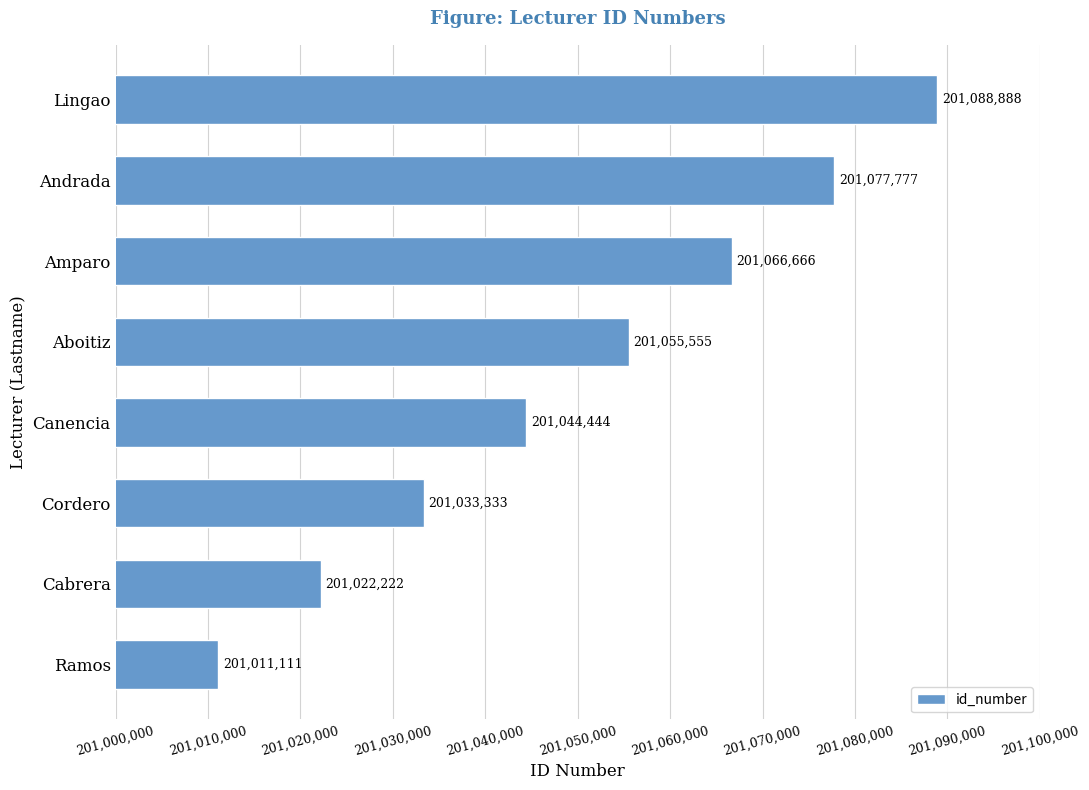

How many values are between 201033333 and 201077777?

5